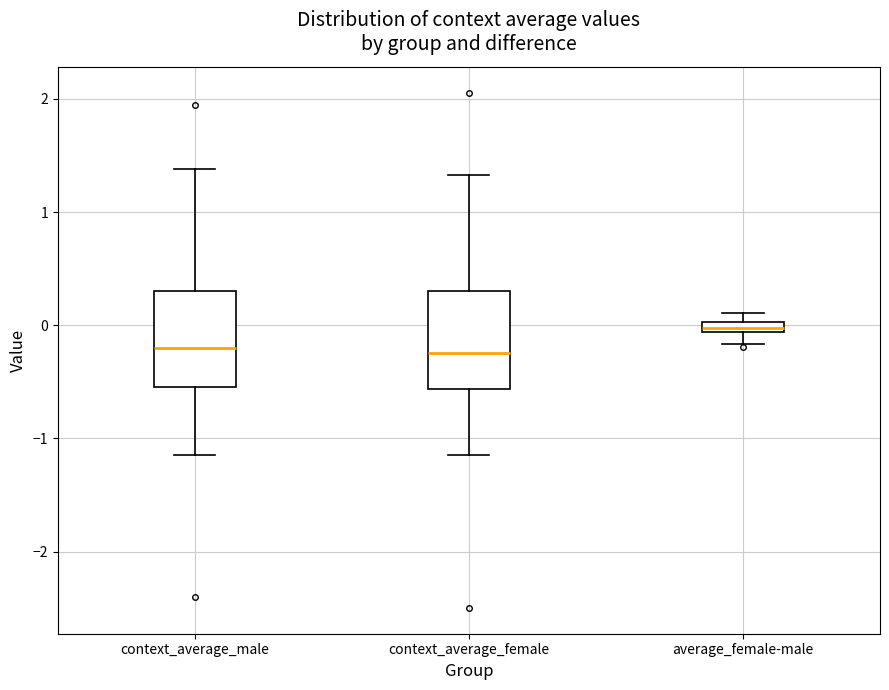

Which box's median line is the highest?

average_female-male